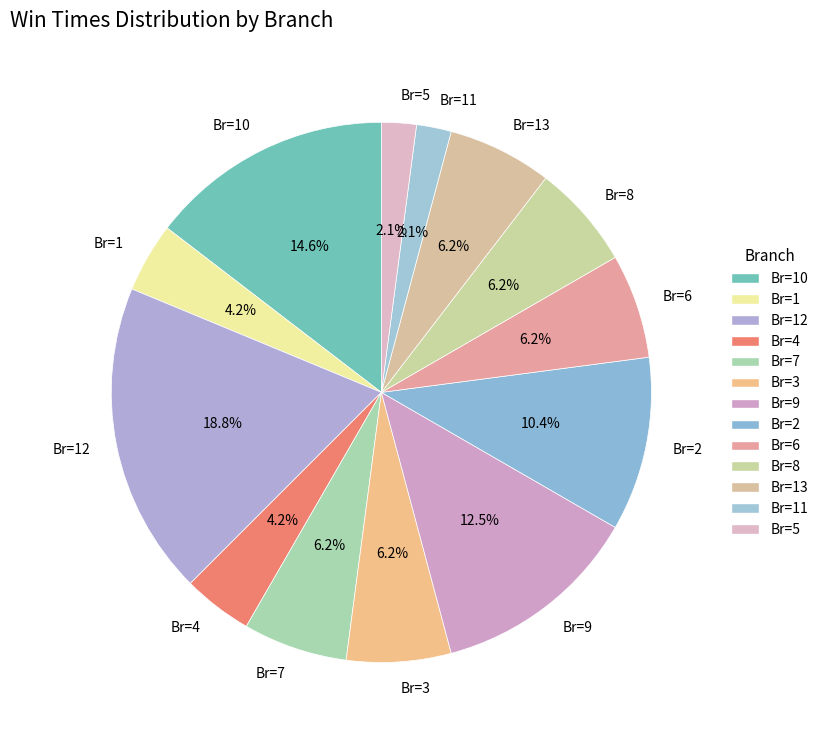

Do Br=3 and Br=5 together represent more than half of the pie?

No